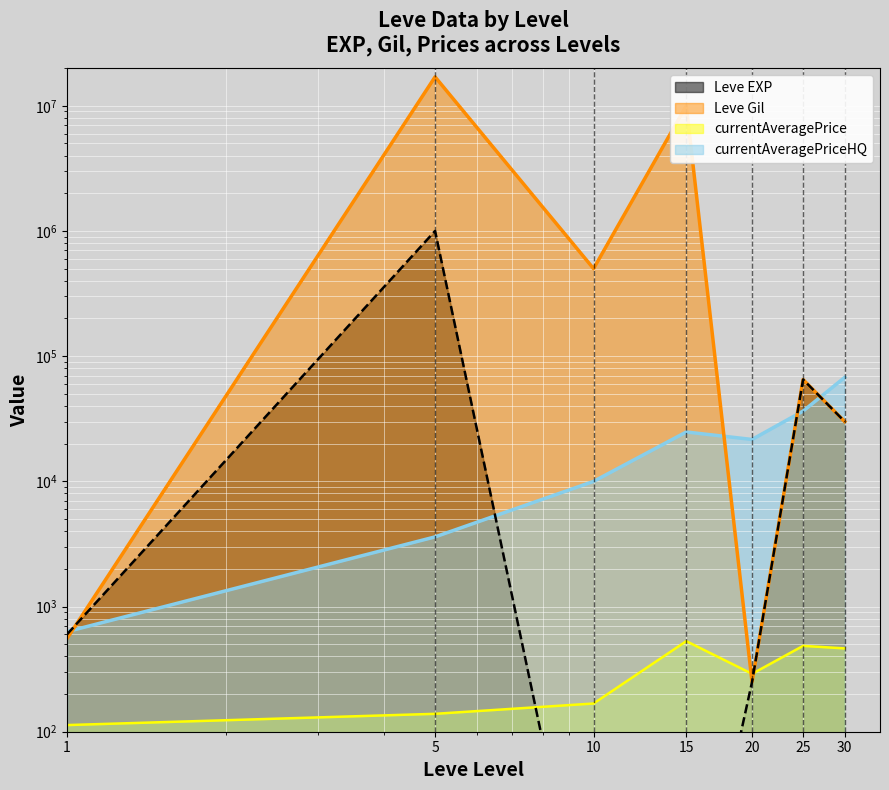

How many lines are shown in the chart?

4